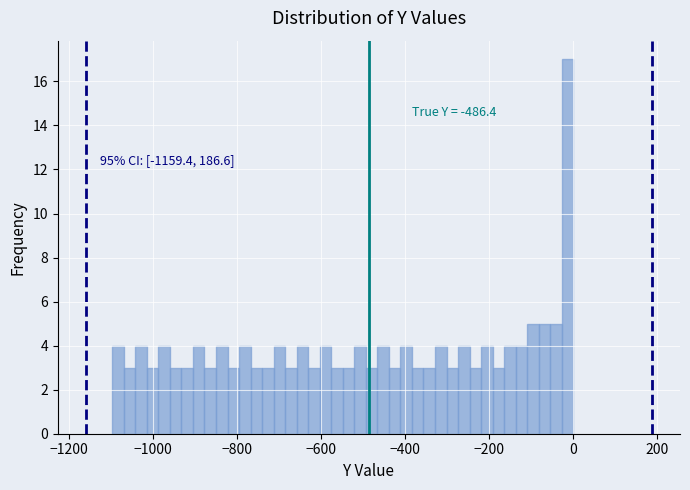

Read against the x-axis, roughly where is the centre of the tallest bar?

-20